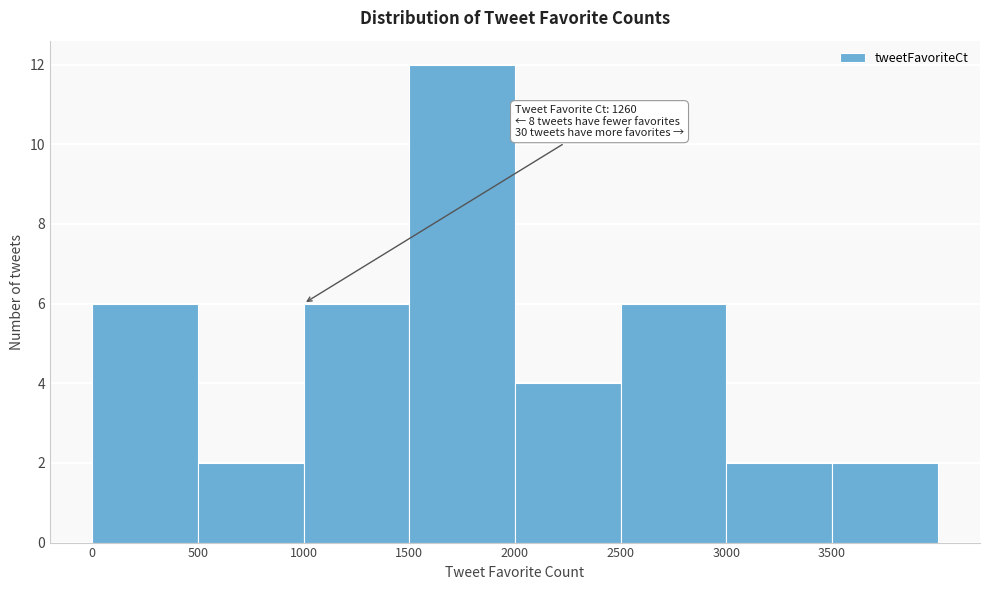

Which range on the x-axis has the tallest bar?

1500 to 2000